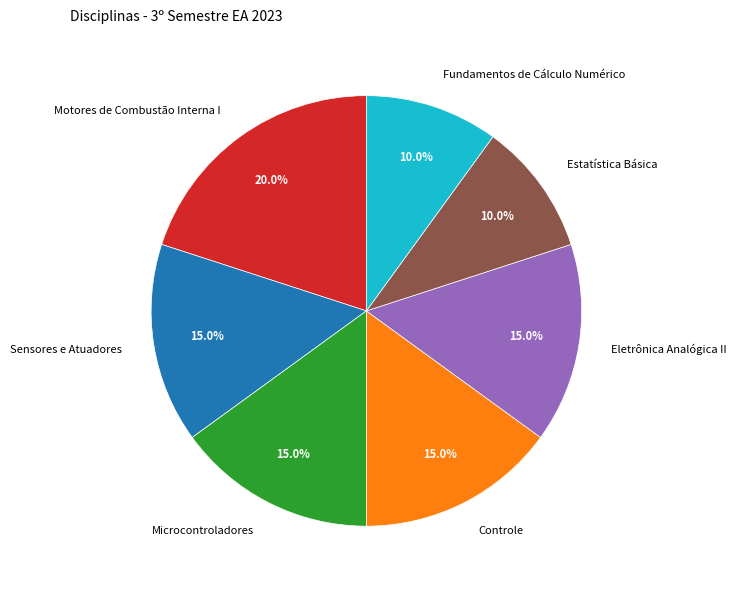

How many segments does this pie chart have?

7